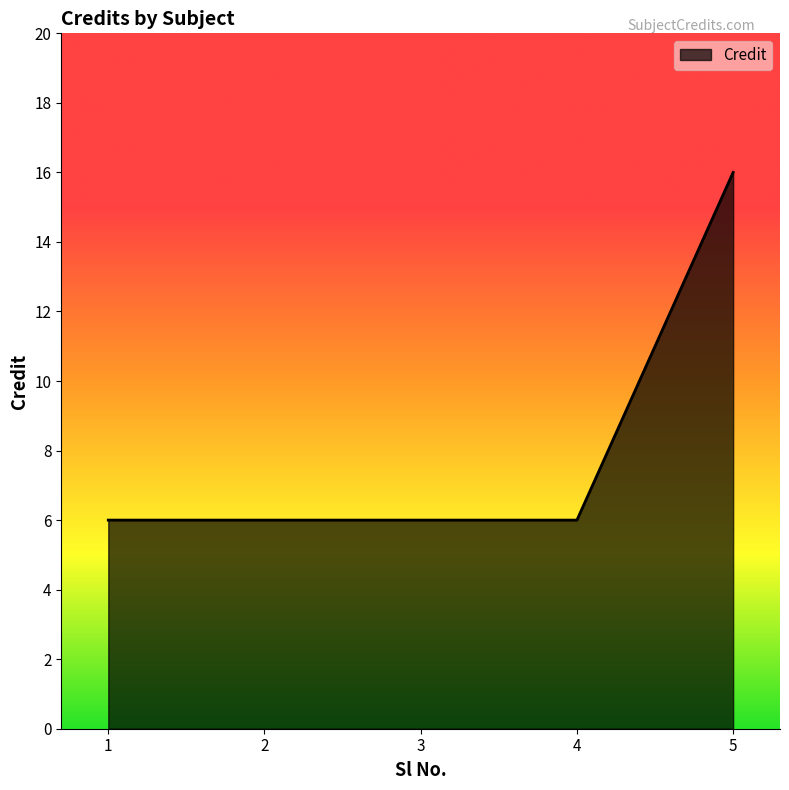

How many lines are shown in the chart?

1